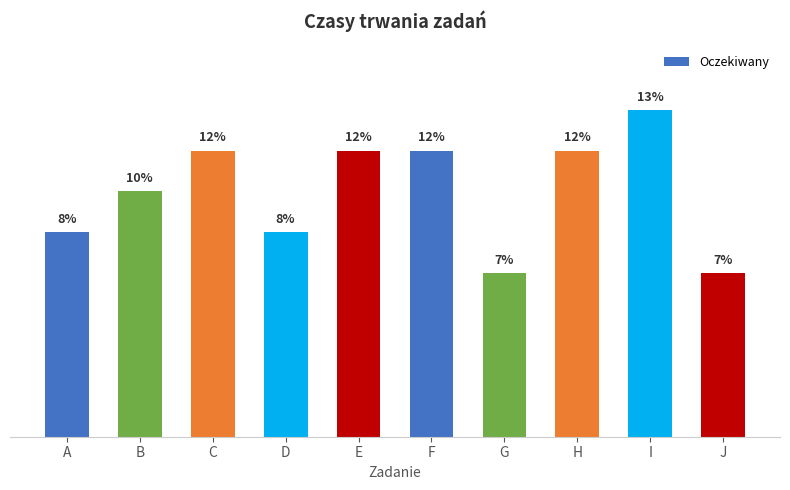

Are the bars grouped side by side (vs. stacked)?

No